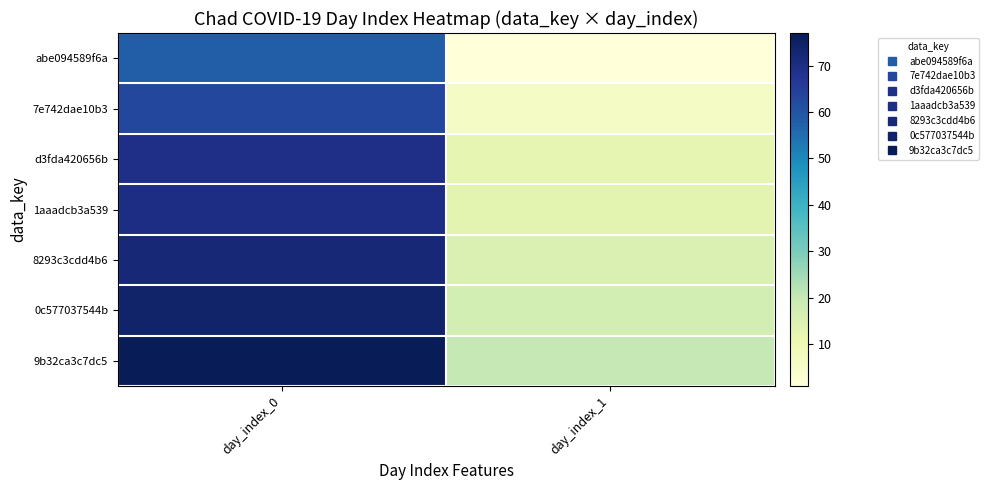

What is the total value across all series at day_index_0?

483